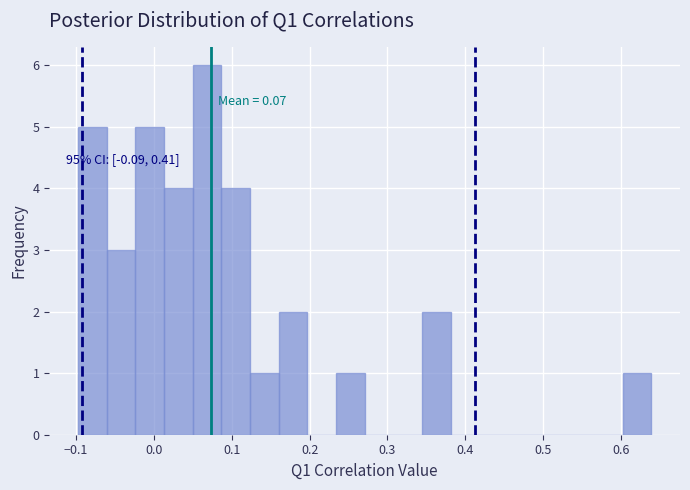

Around what value on the x-axis is the tallest bar? Give the approximate position of its centre, as read against the axis.

0.07